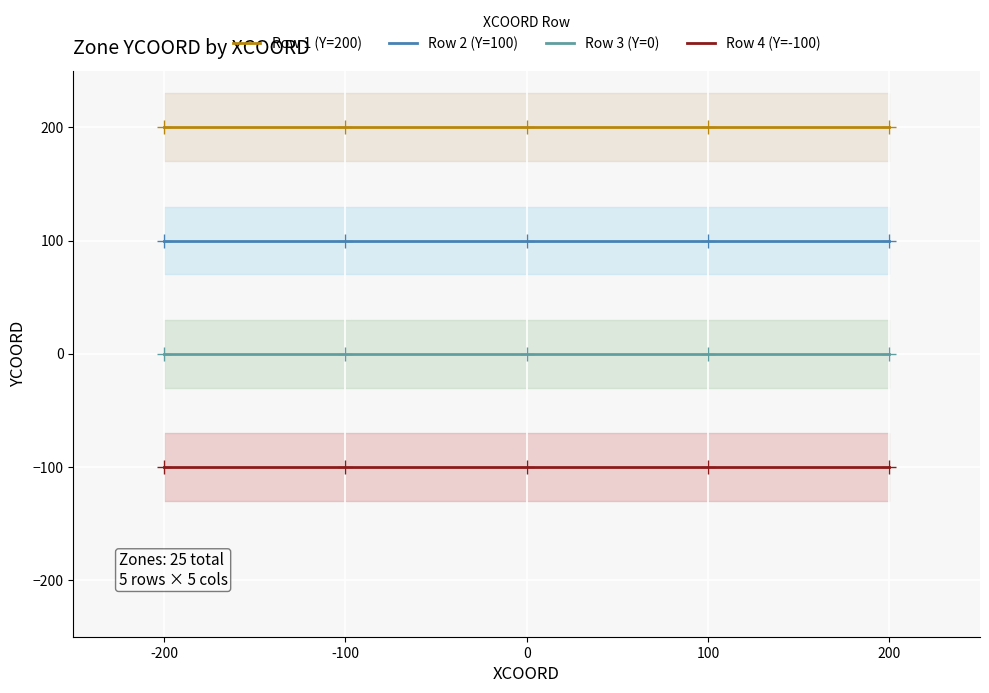

What is the spread (max minus min) of values at -100?

300